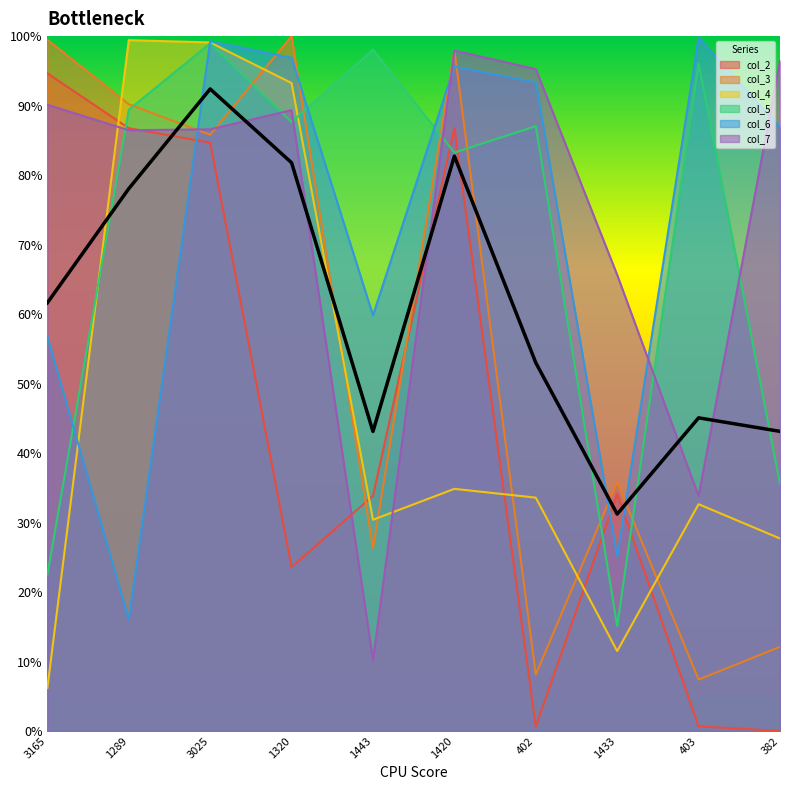

What is the lowest value of the col_4 series?

6.2